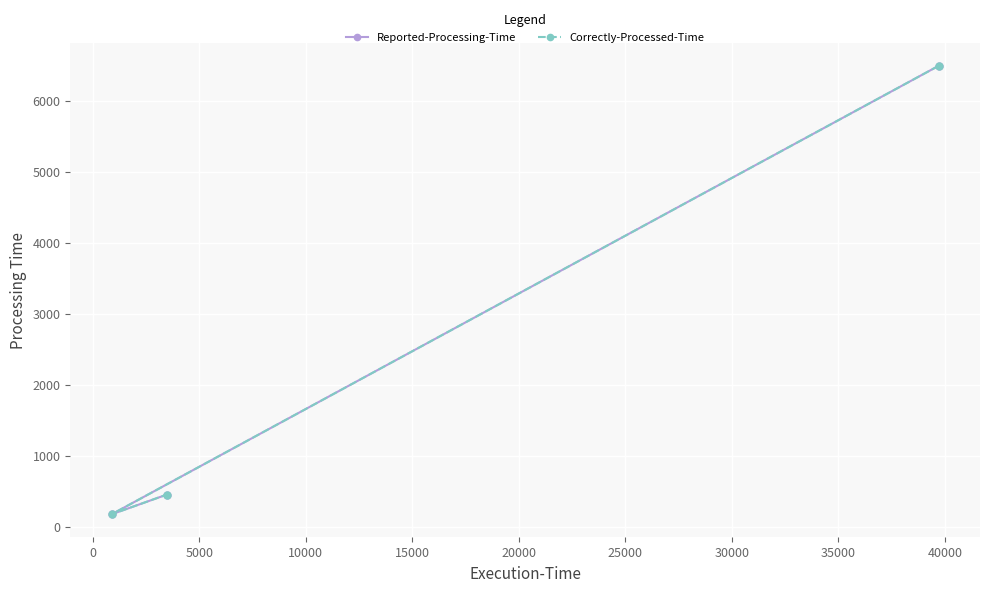

What is the average value of the Reported-Processing-Time series?

2373